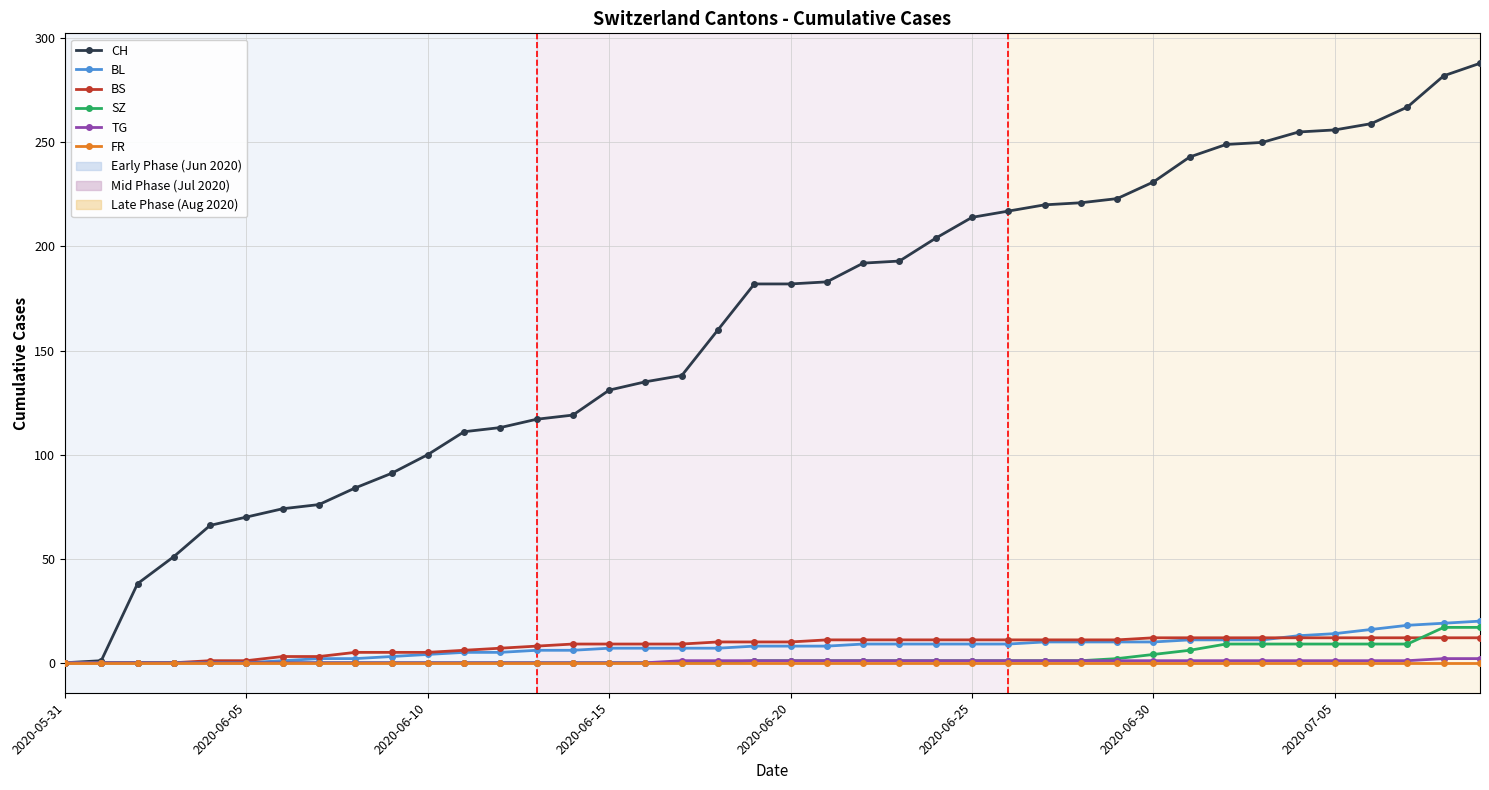

What is the maximum value for BL?

20